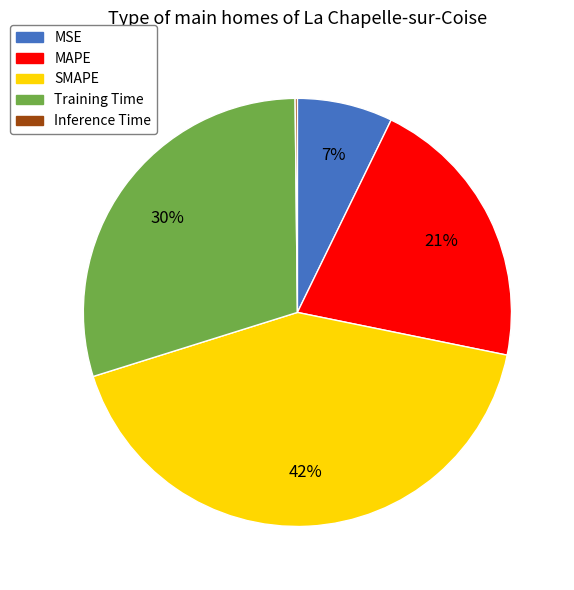

Does any single category account for the majority?

No